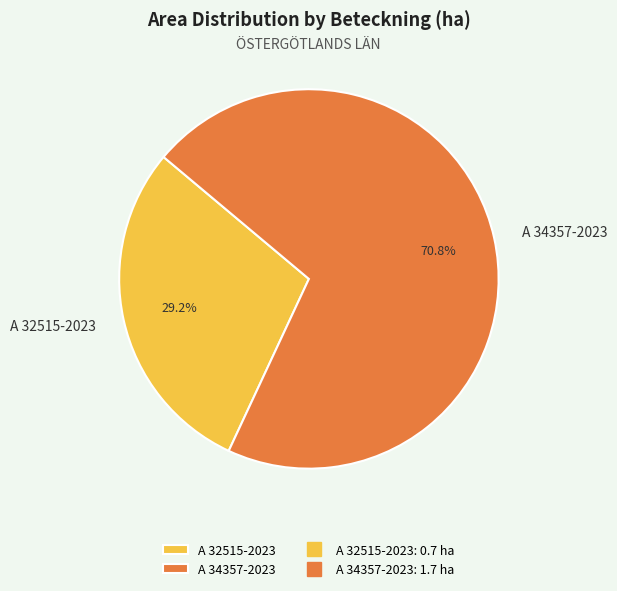

How much of the chart is everything except A 34357-2023?

29.2%